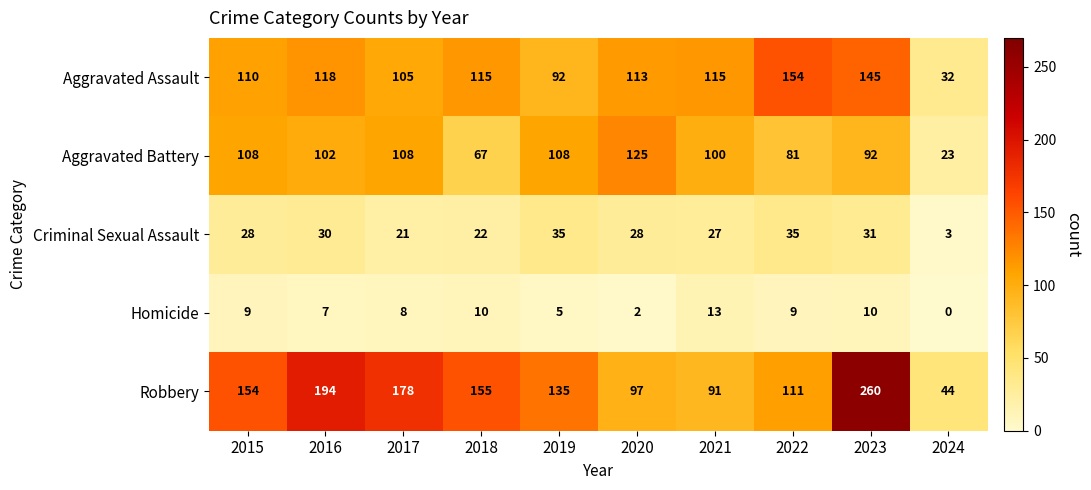

What is the difference between the second highest and minimum values in the Robbery series?

150